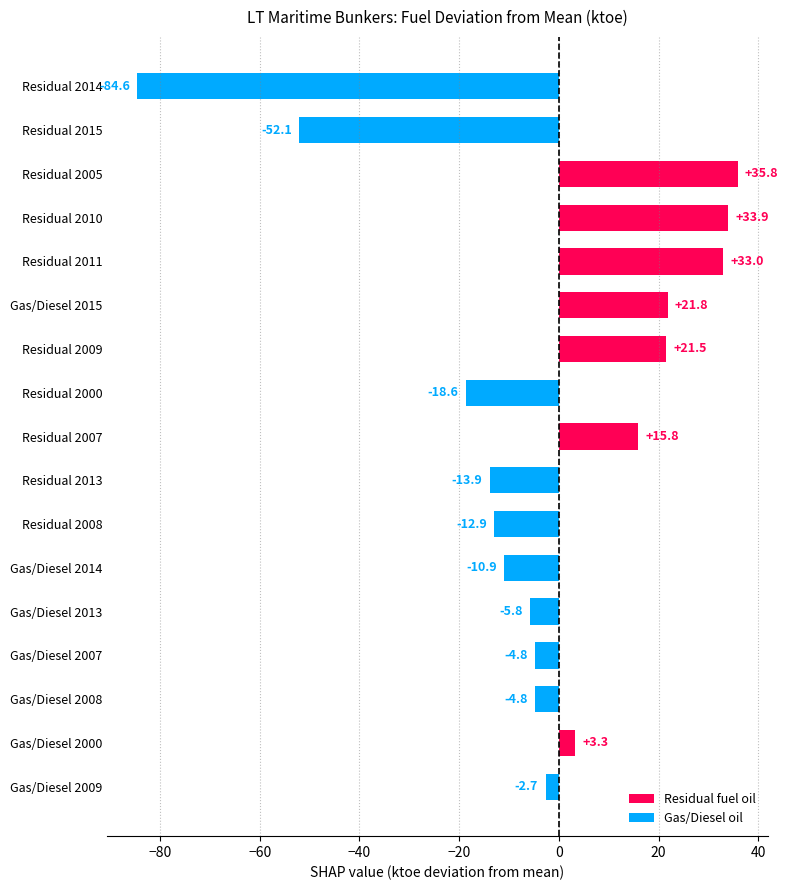

Between Residual 2015 and Residual 2013, which is larger?

Residual 2013